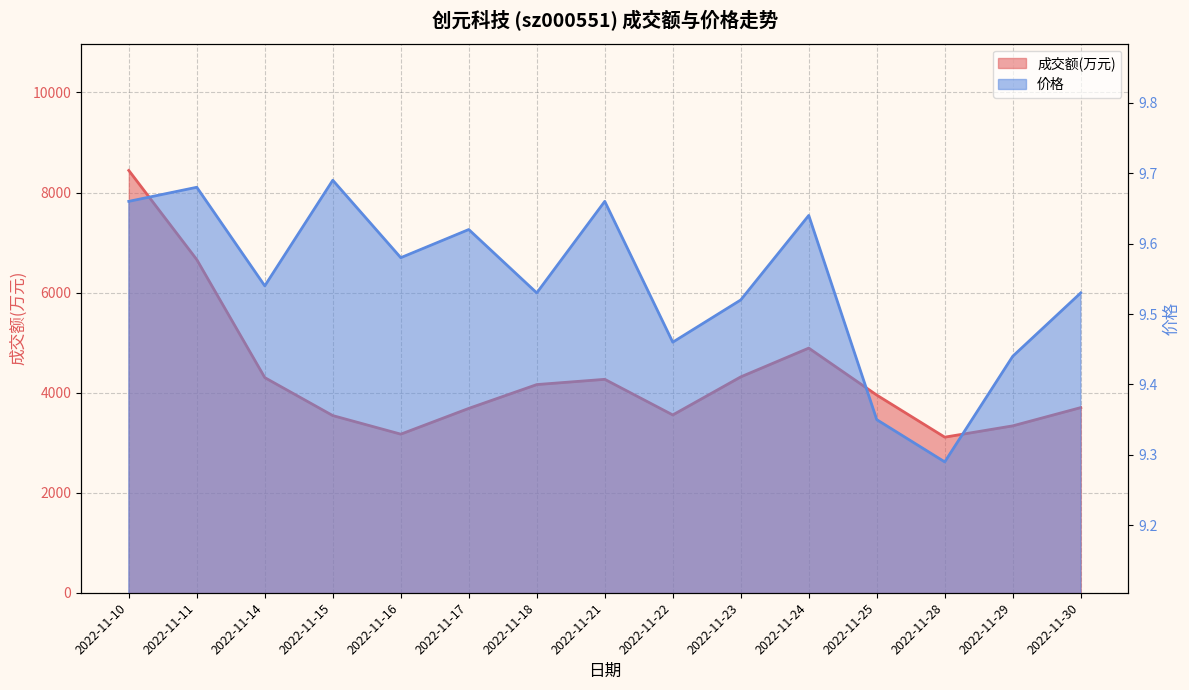

True or false: 成交额(万元) and 价格 cross at least once.

False